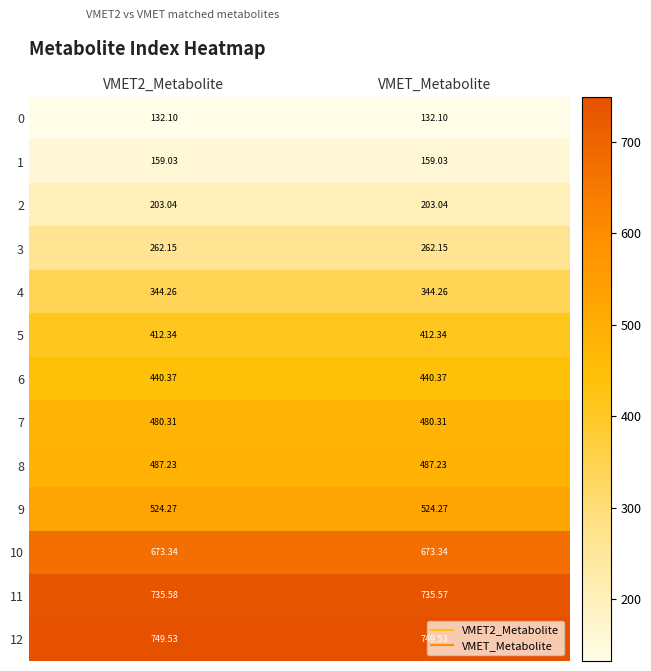

Is the value of 9 at VMET2_Metabolite greater than the value of 10 at VMET2_Metabolite?

No